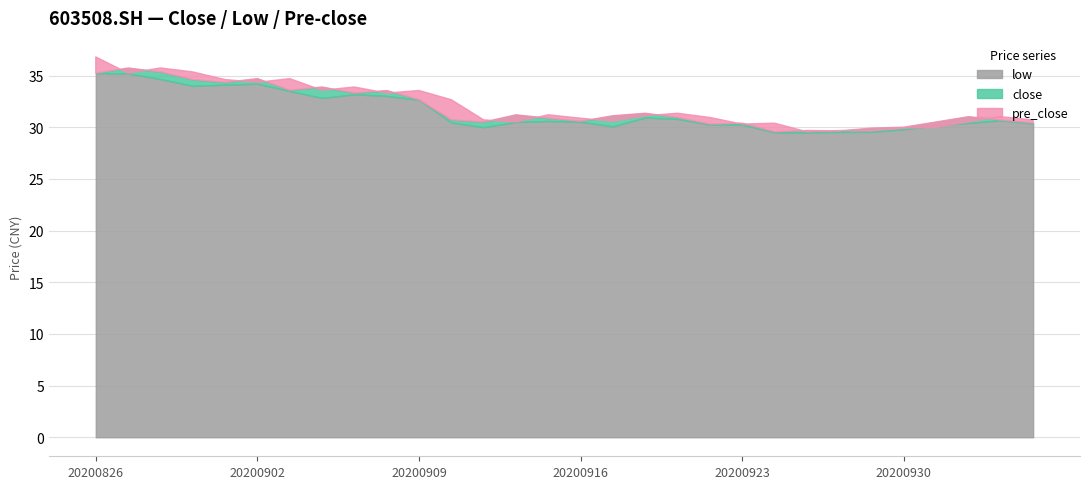

Which series has the largest total across all categories?

pre_close